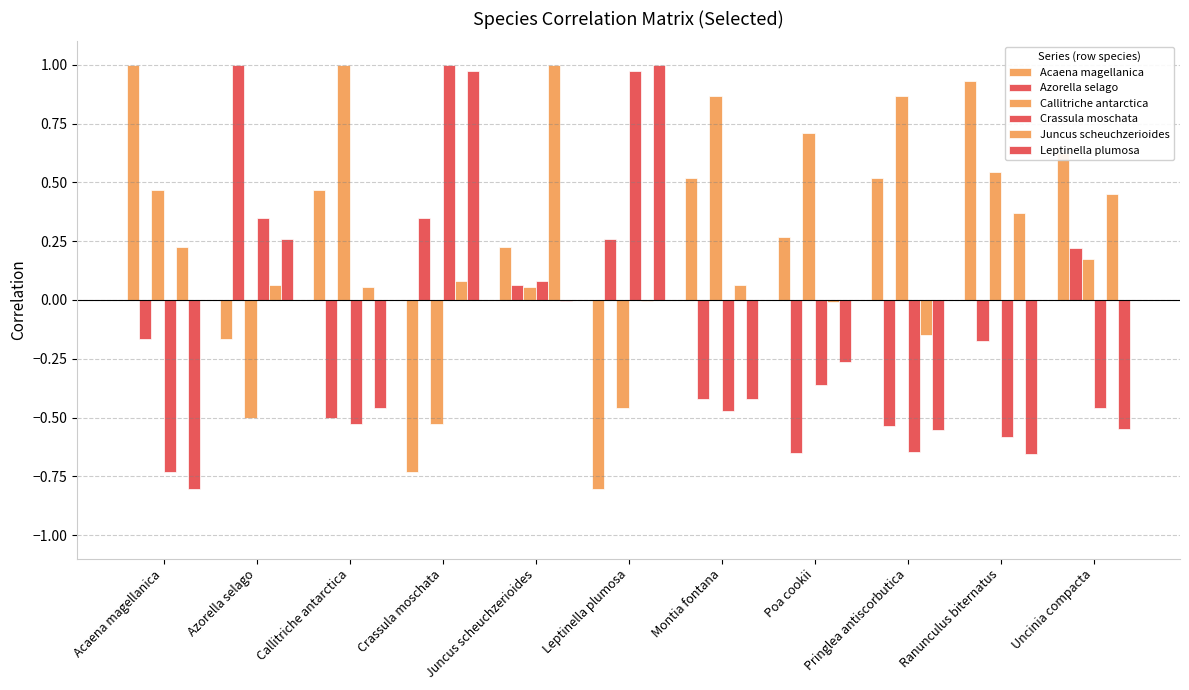

Between Crassula moschata and Montia fontana, which series saw the biggest shift?

Crassula moschata